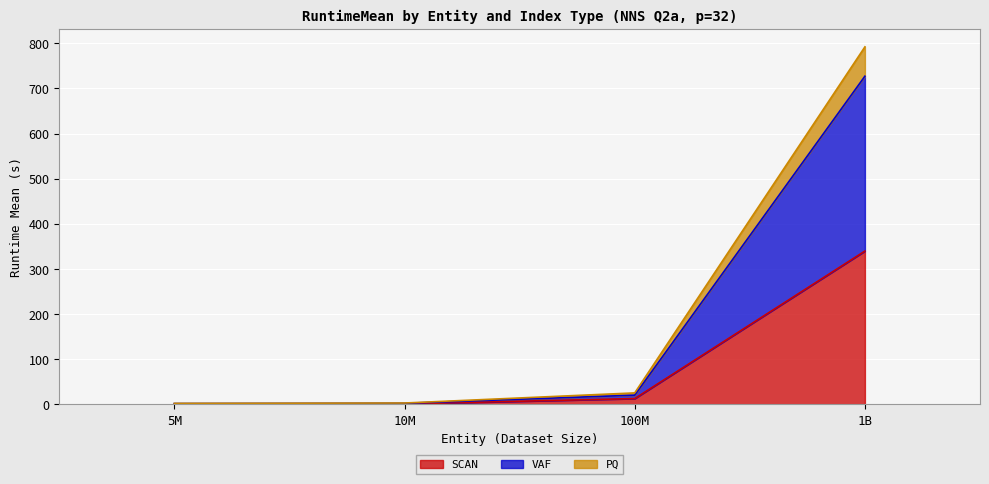

What are all the series names shown in the legend?

SCAN, VAF, PQ